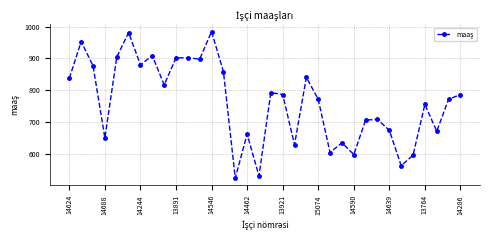

True or false: there are more than 0 points higher than both neighbors.

True